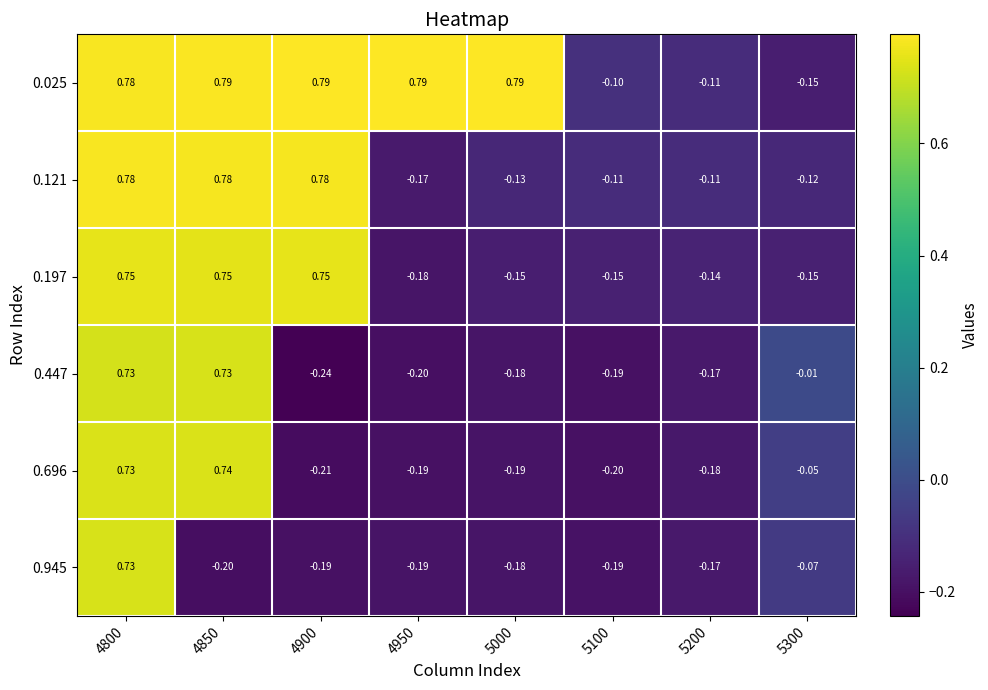

Is the value of 0.945 at 4950 greater than the value of 0.447 at 4800?

No